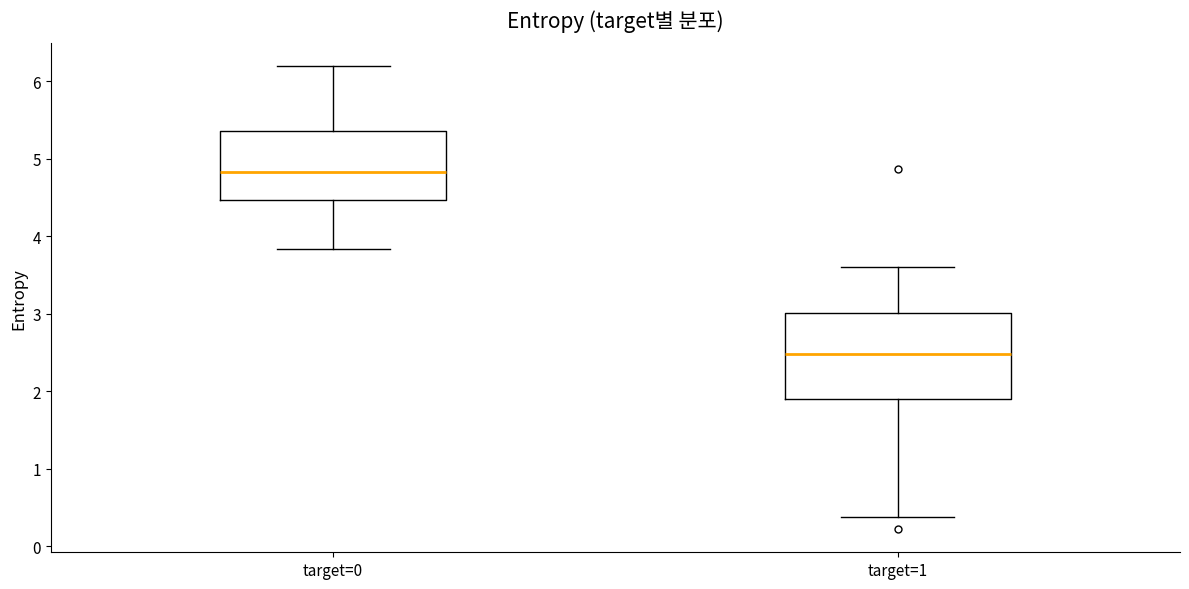

Reading left to right, read every box against the y-axis: the position of its median line, the range the box covers, and the ends of its whiskers. The values are not printed on the chart, so give them approximately, as read against the axis.

target=0: median 4.8, box 4.5 to 5.4, whiskers 3.8 to 6.2
target=1: median 2.5, box 1.9 to 3.0, whiskers 0.4 to 3.6